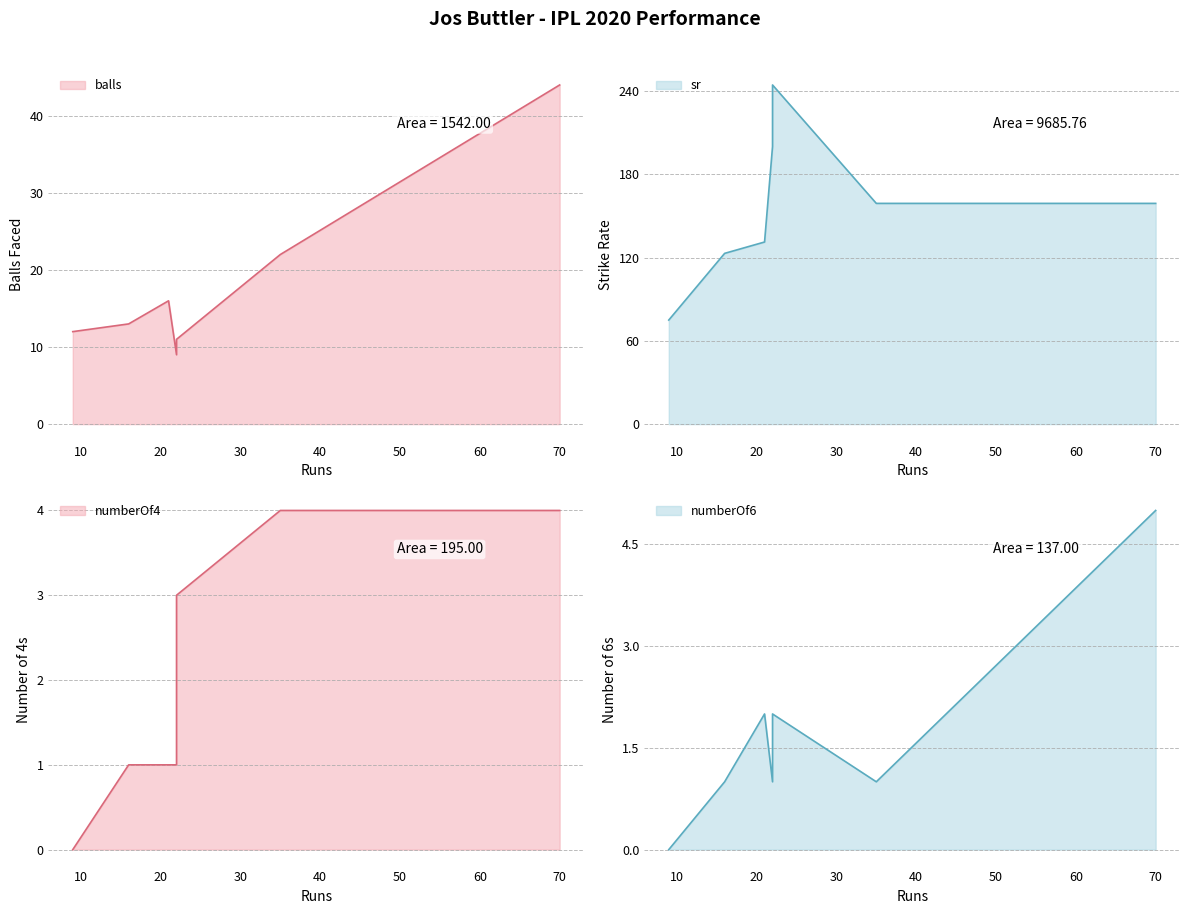

The value of sr at 35 is 228.8. True or false?

False